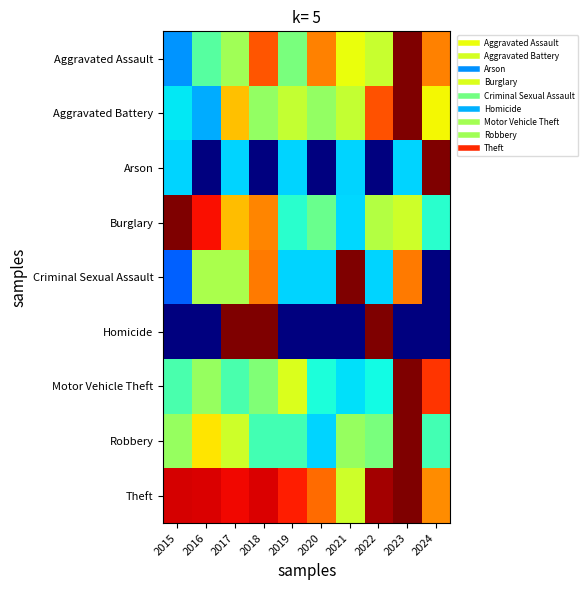

Reading left to right, transcribe all the data shown in this chart.

Aggravated Assault: 2015=0.3	2016=0.5	2017=0.5	2018=0.8	2019=0.5	2020=0.8	2021=0.6	2022=0.6	2023=1.0	2024=0.8
Aggravated Battery: 2015=0.4	2016=0.3	2017=0.7	2018=0.5	2019=0.6	2020=0.5	2021=0.6	2022=0.8	2023=1.0	2024=0.6
Arson: 2015=0.3	2016=0.0	2017=0.3	2018=0.0	2019=0.3	2020=0.0	2021=0.3	2022=0.0	2023=0.3	2024=1.0
Burglary: 2015=1.0	2016=0.9	2017=0.7	2018=0.8	2019=0.4	2020=0.5	2021=0.3	2022=0.6	2023=0.6	2024=0.4
Criminal Sexual Assault: 2015=0.2	2016=0.6	2017=0.6	2018=0.8	2019=0.3	2020=0.3	2021=1.0	2022=0.3	2023=0.8	2024=0.0
Homicide: 2015=0.0	2016=0.0	2017=1.0	2018=1.0	2019=0.0	2020=0.0	2021=0.0	2022=1.0	2023=0.0	2024=0.0
Motor Vehicle Theft: 2015=0.4	2016=0.5	2017=0.4	2018=0.5	2019=0.6	2020=0.4	2021=0.3	2022=0.4	2023=1.0	2024=0.9
Robbery: 2015=0.5	2016=0.7	2017=0.6	2018=0.4	2019=0.4	2020=0.3	2021=0.5	2022=0.5	2023=1.0	2024=0.4
Theft: 2015=0.9	2016=0.9	2017=0.9	2018=0.9	2019=0.9	2020=0.8	2021=0.6	2022=1.0	2023=1.0	2024=0.8